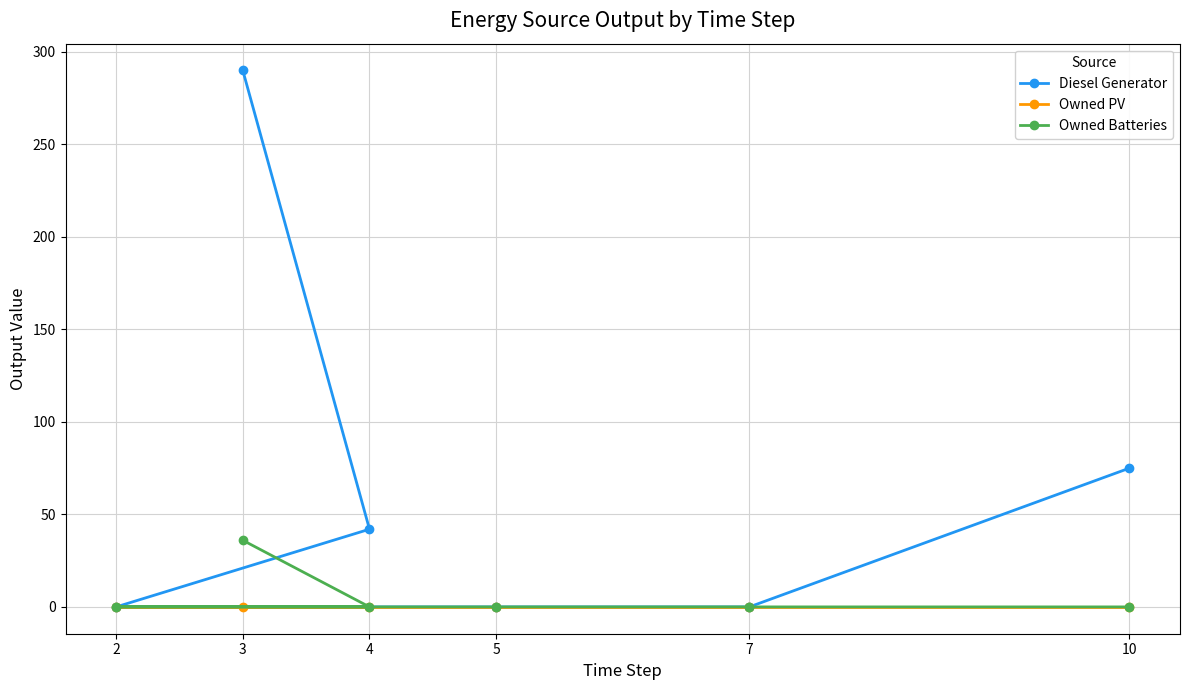

Which series has the largest total across all categories?

Diesel Generator